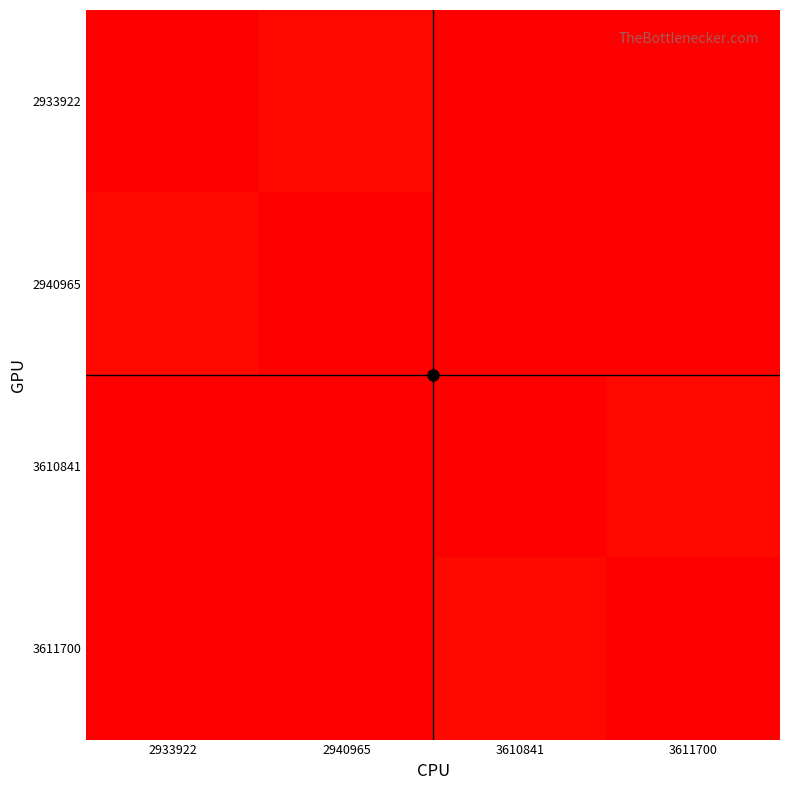

At how many categories does at least one series exceed 0?

4